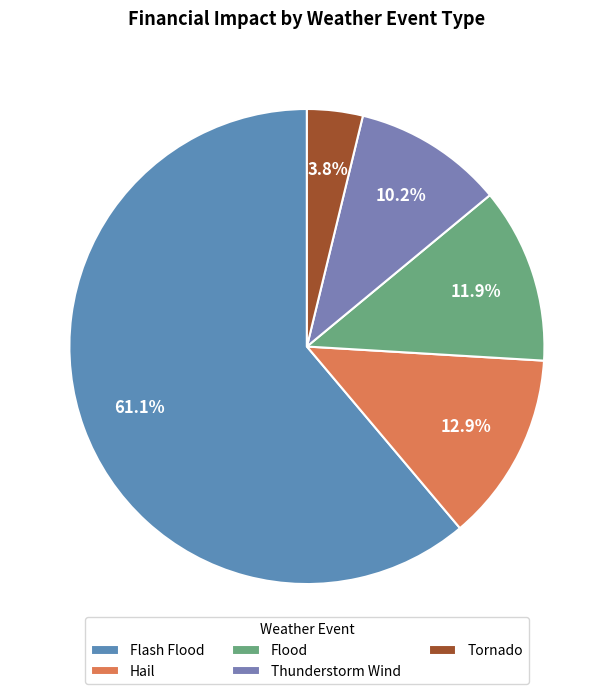

Between Hail and Tornado, which is larger?

Hail